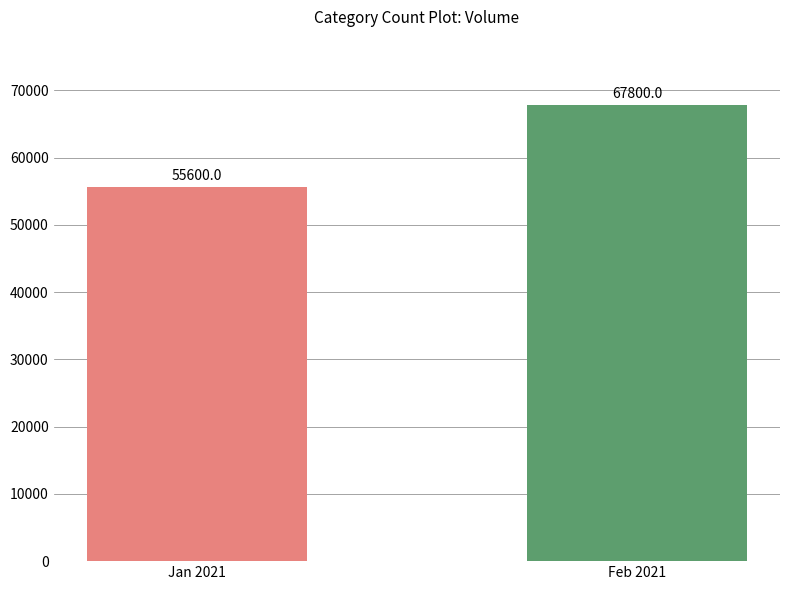

The chart shows a value of 75319 at Jan 2021. True or false?

False